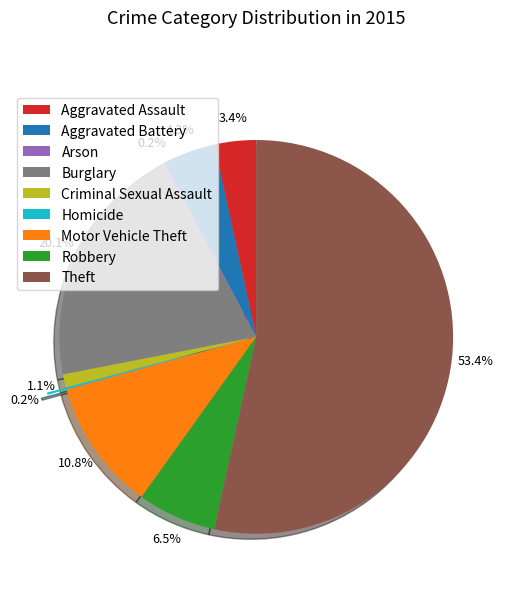

Combined, do Theft and Criminal Sexual Assault account for over 50%?

Yes